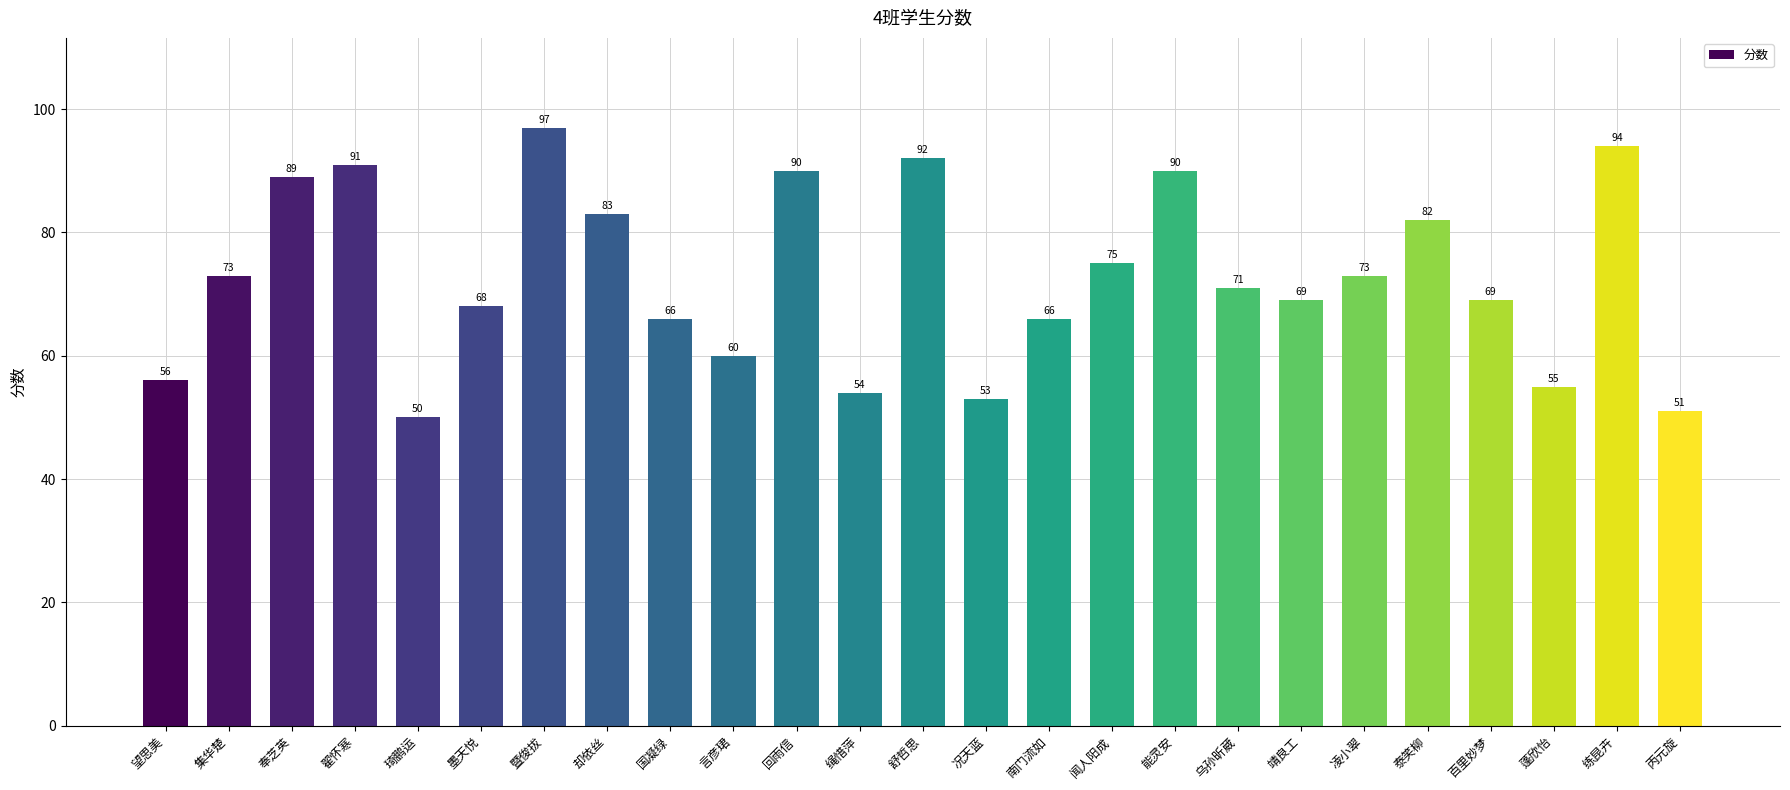

Reading right to left, extract all data points from this chart.

51	94	55	69	82	73	69	71	90	75	66	53	92	54	90	60	66	83	97	68	50	91	89	73	56